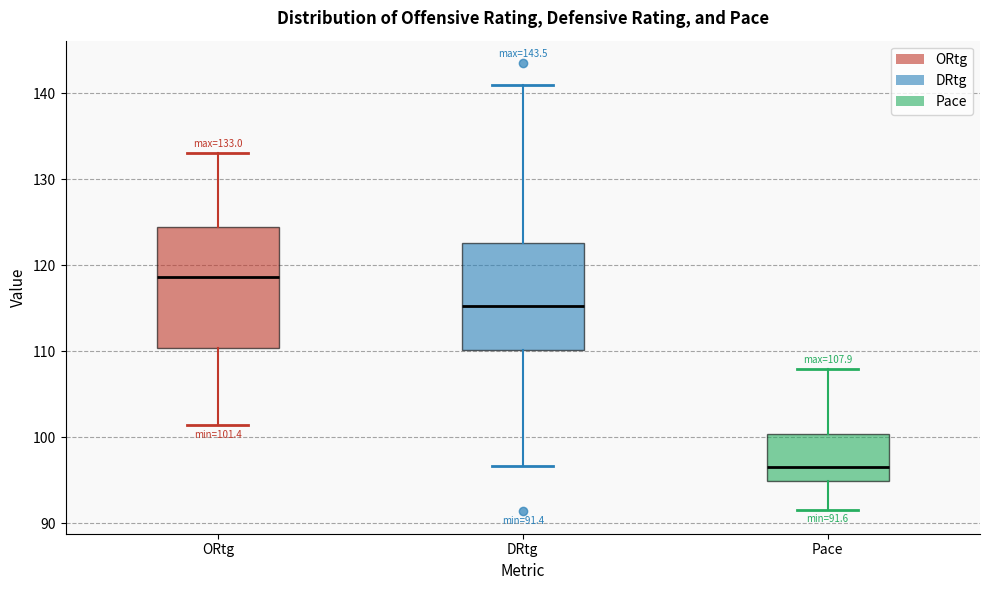

Which box's median line is the highest?

ORtg